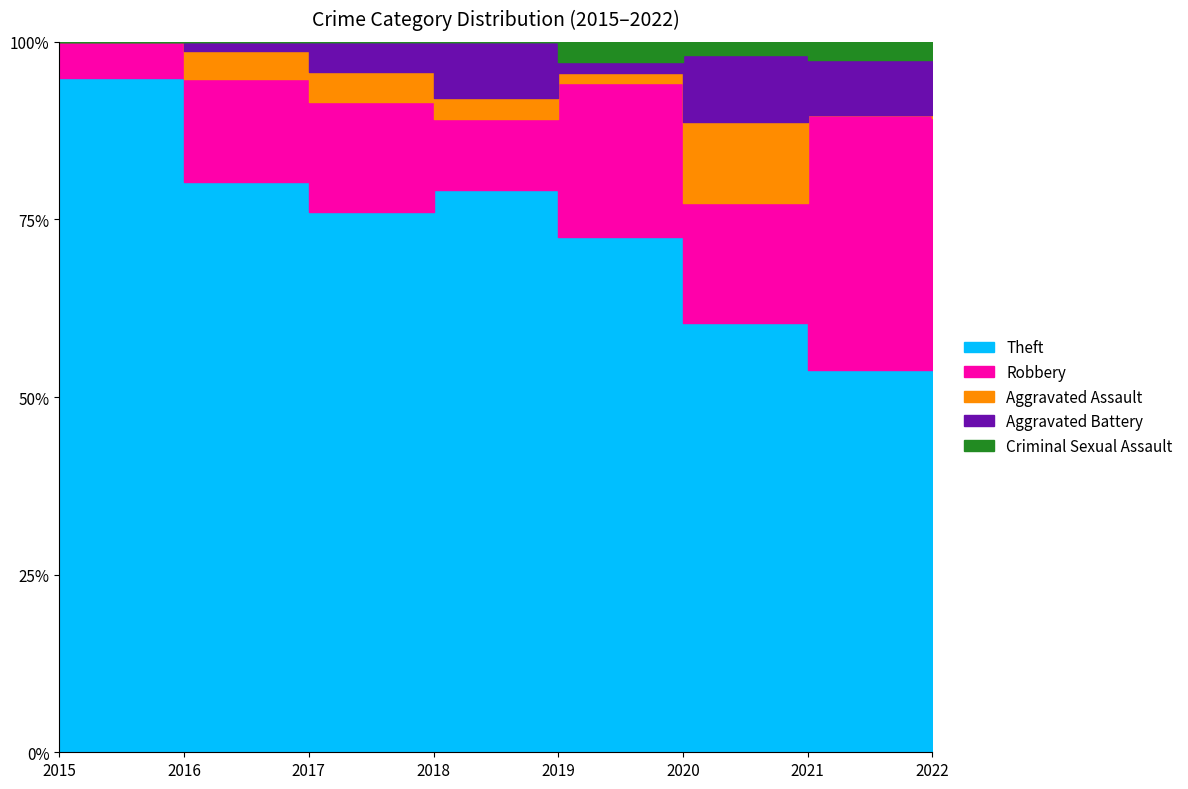

The Aggravated Assault series shows 3 at 2018. True or false?

True